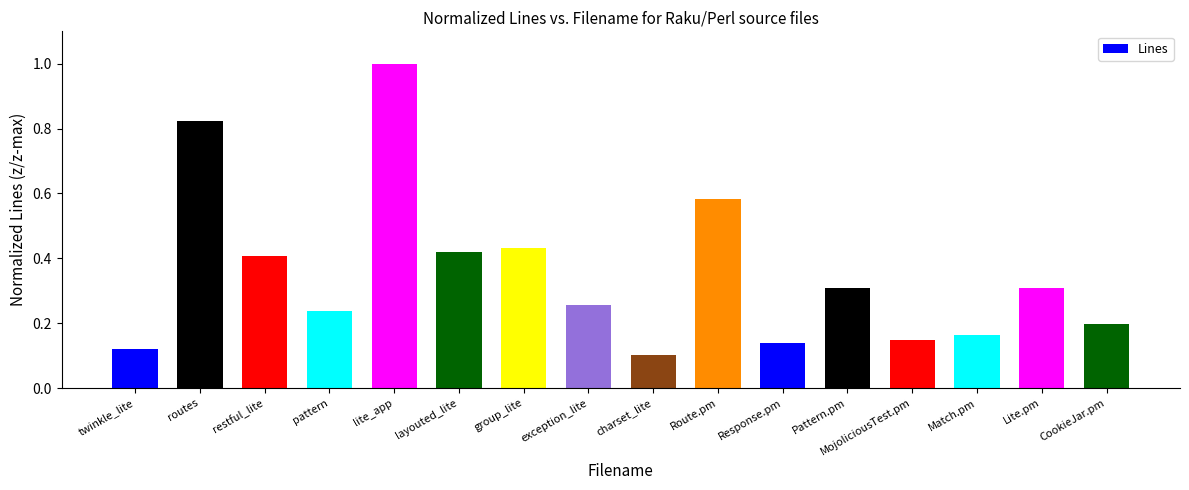

What is the label of the 8th bar from the left?

exception_lite